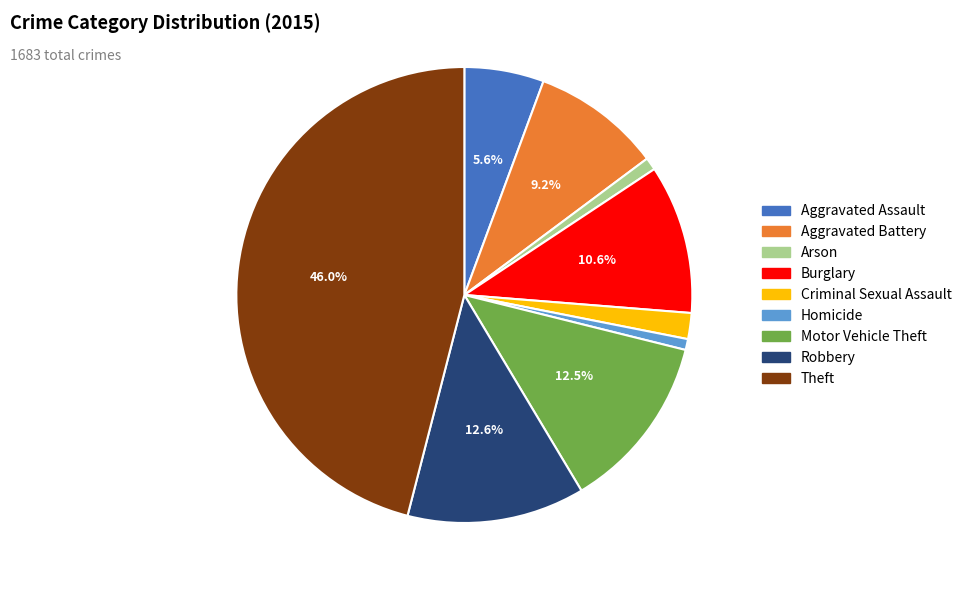

How many slices are in this pie chart?

9